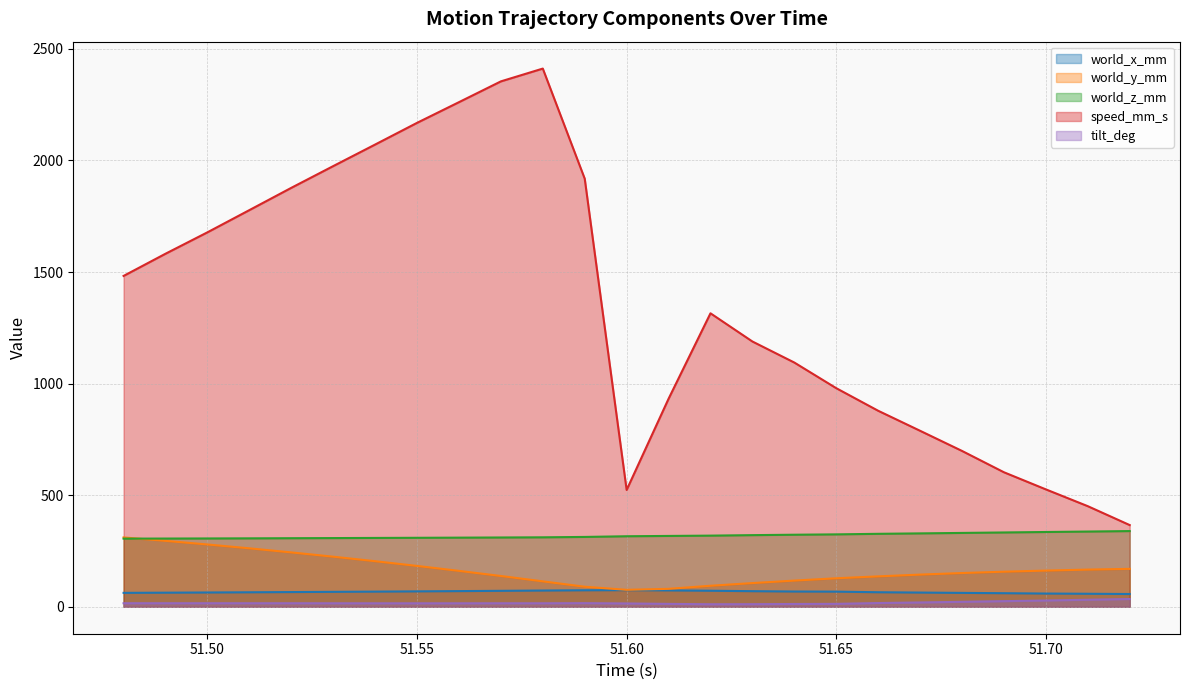

Where does the world_x_mm series first go above 67?

51.53